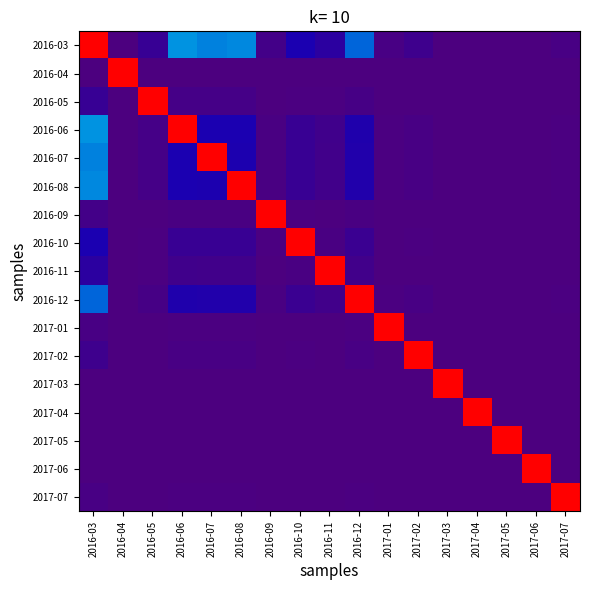

What is the maximum value shown in the chart?

1.0